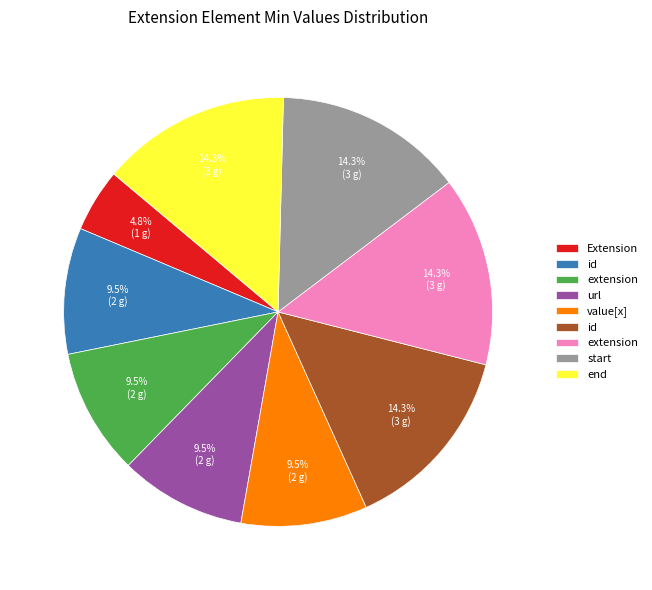

Is there any slice that represents more than half of the pie?

No